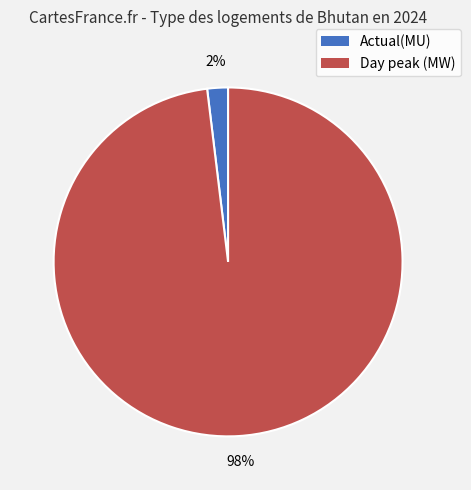

How many segments does this pie chart have?

2